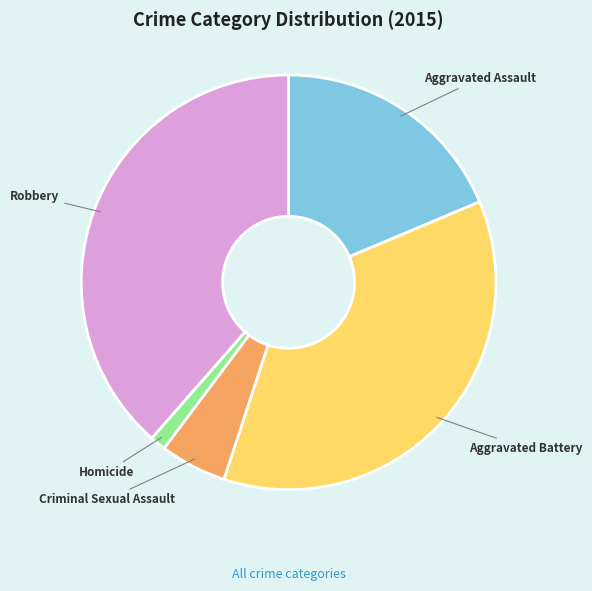

Does any single category account for the majority?

No